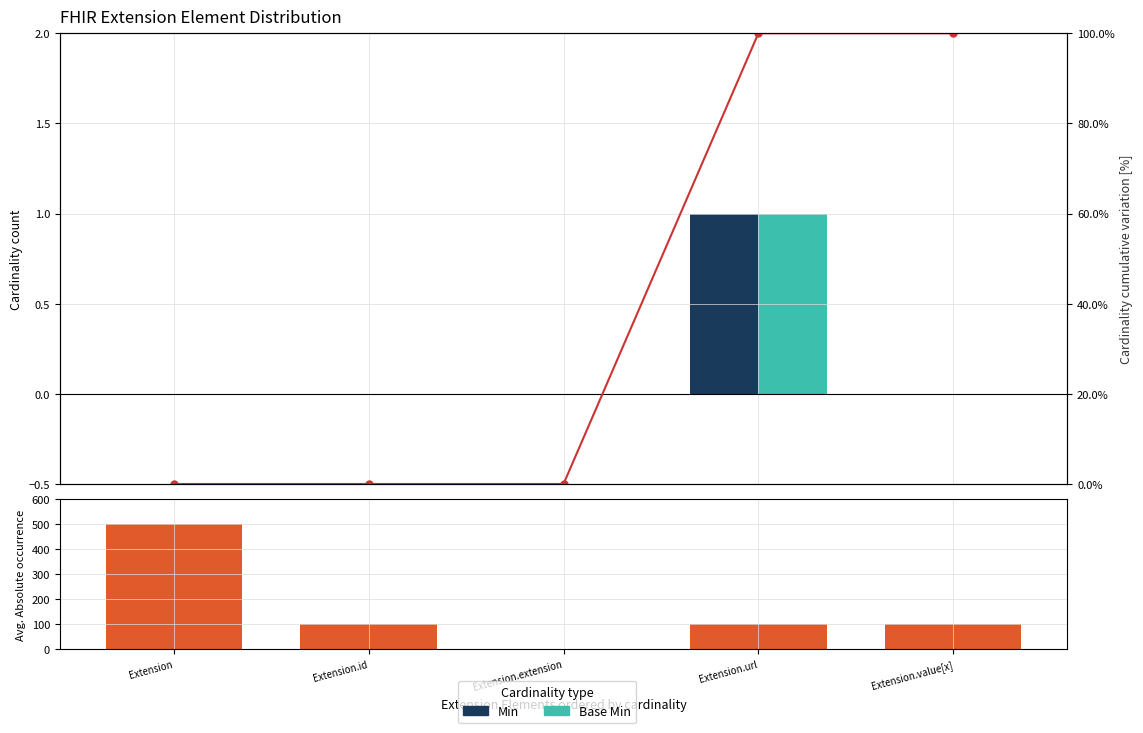

What is the difference between the maximum and minimum values in the Min series?

1.0